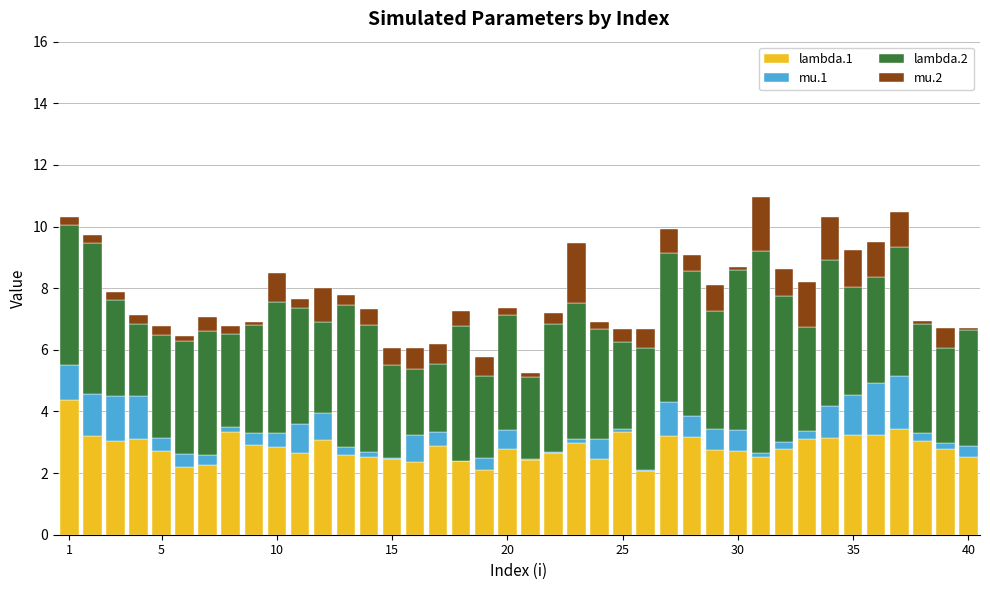

What is the highest value of the lambda.1 series?

4.4